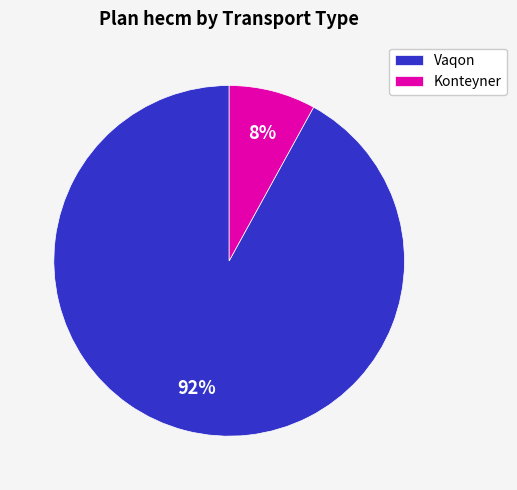

Rank the categories by value from highest to lowest.

Vaqon, Konteyner